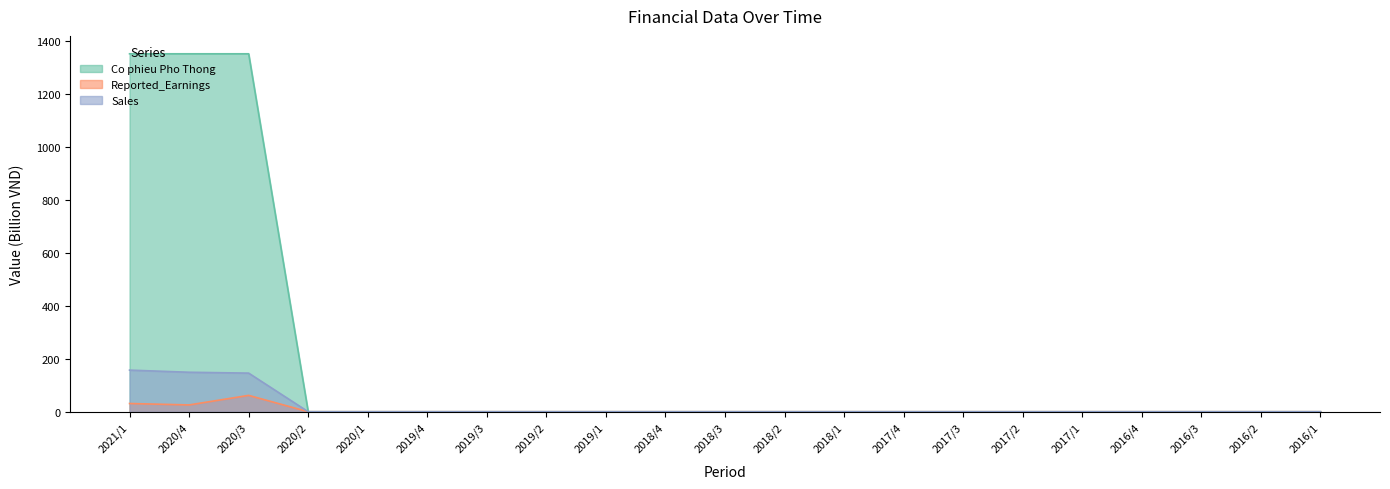

The value of Reported_Earnings at 2019/2 is 0.0. True or false?

True